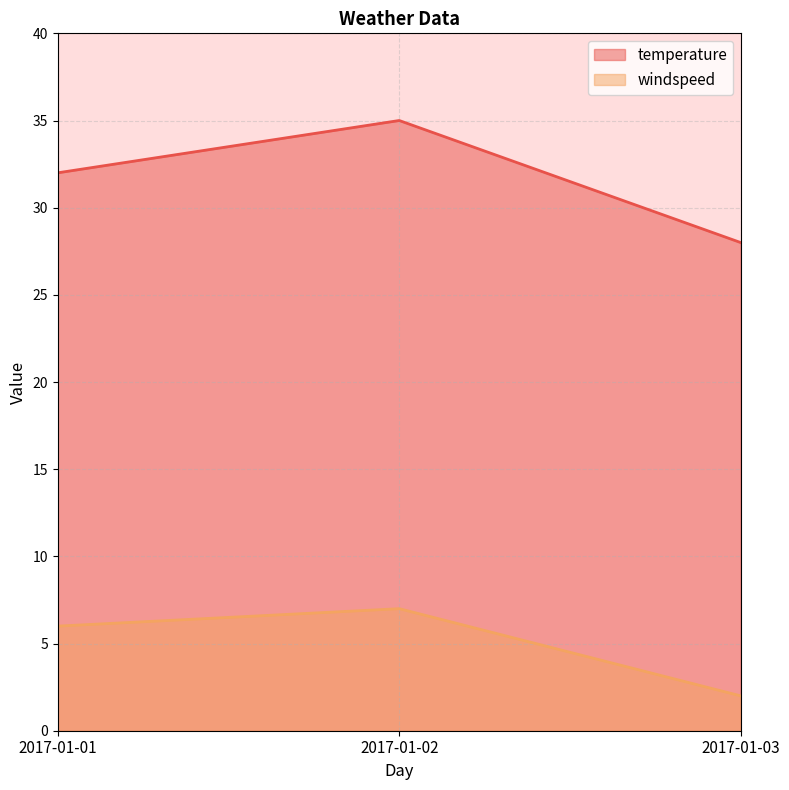

What is the difference between the maximum and minimum values in the temperature series?

7